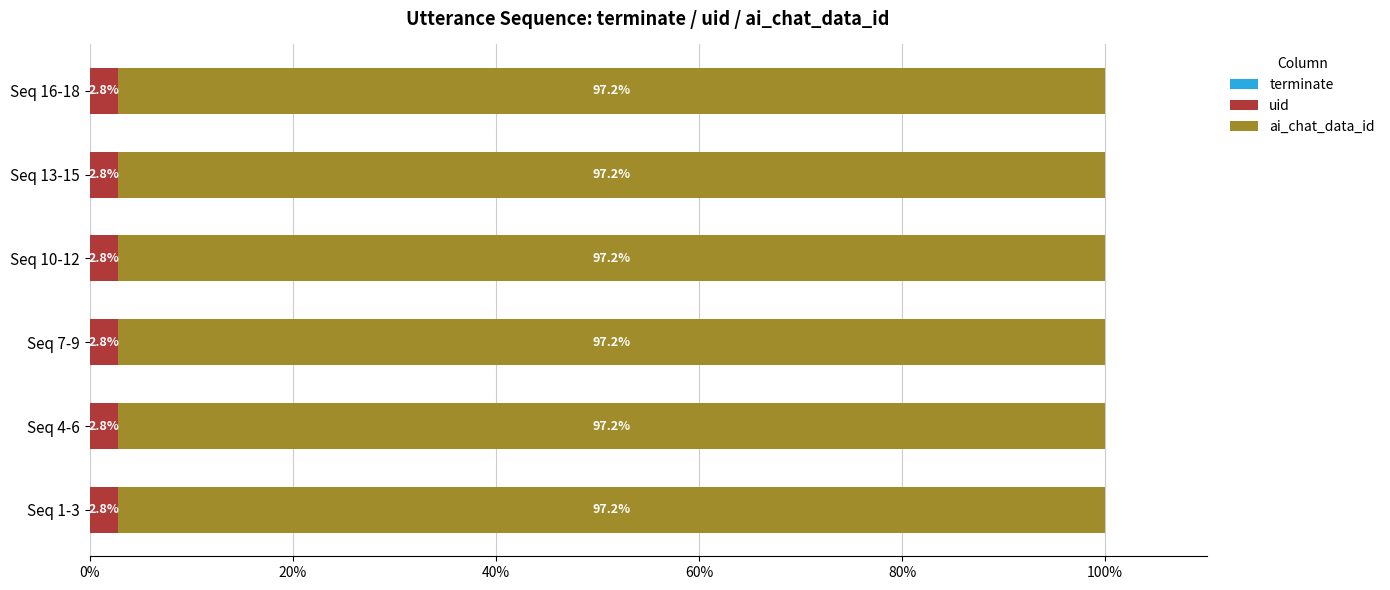

What is the total value across all series at Seq 13-15?

100.0